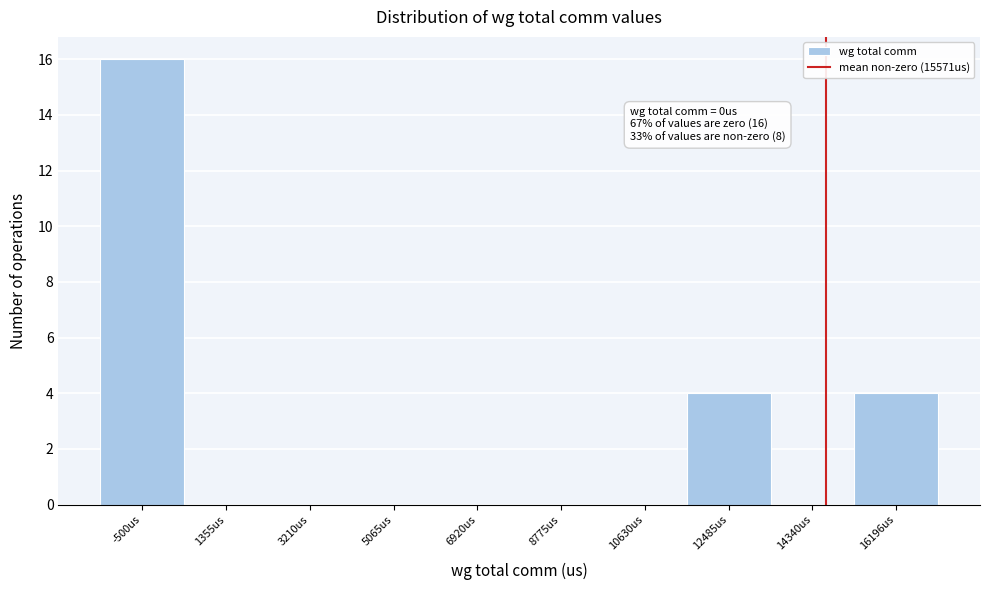

Reading right to left, what are all the values shown in this chart?

16196us=4	14340us=0	12485us=4	10630us=0	8775us=0	6920us=0	5065us=0	3210us=0	1355us=0	-500us=16